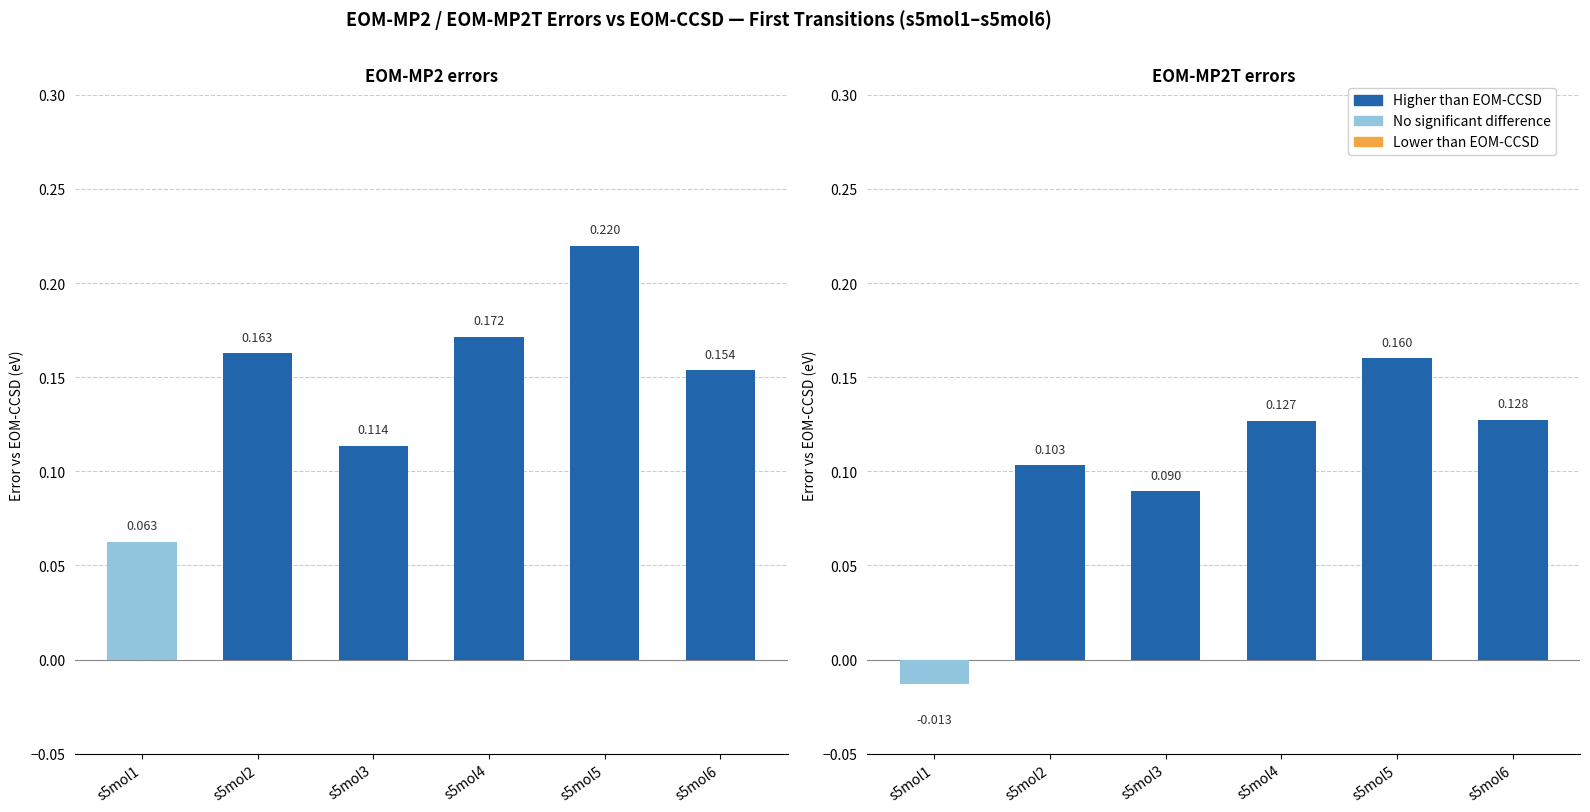

List the labels in order of EOM-MP2T errors value, largest first.

s5mol5, s5mol6, s5mol4, s5mol2, s5mol3, s5mol1